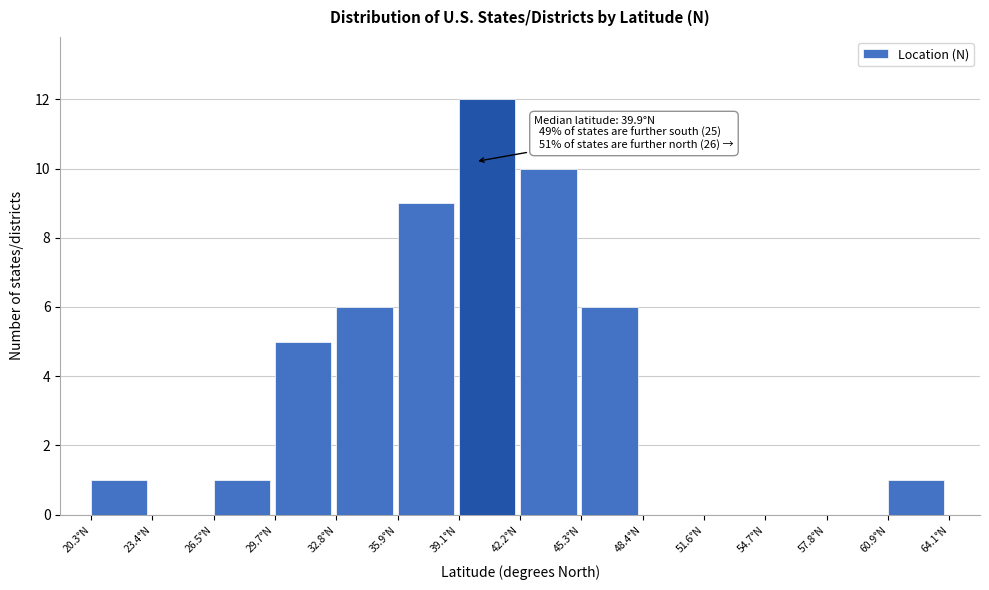

Over which range of the x-axis is the bar tallest?

39.0 to 42.0